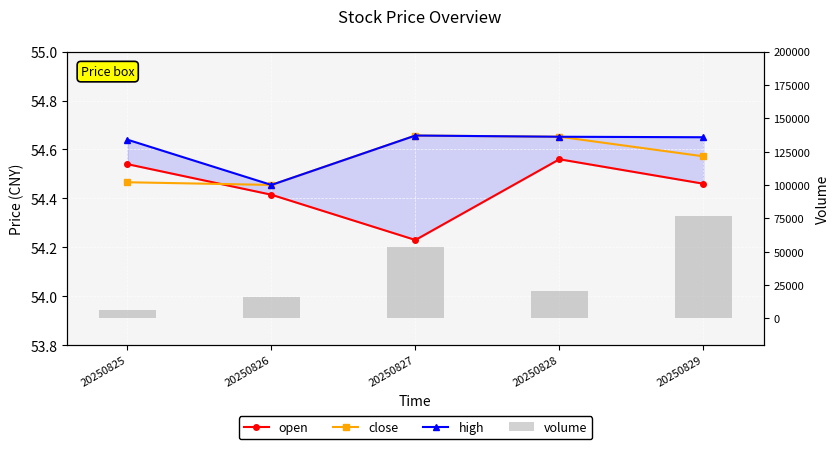

Which series has the largest total across all categories?

volume